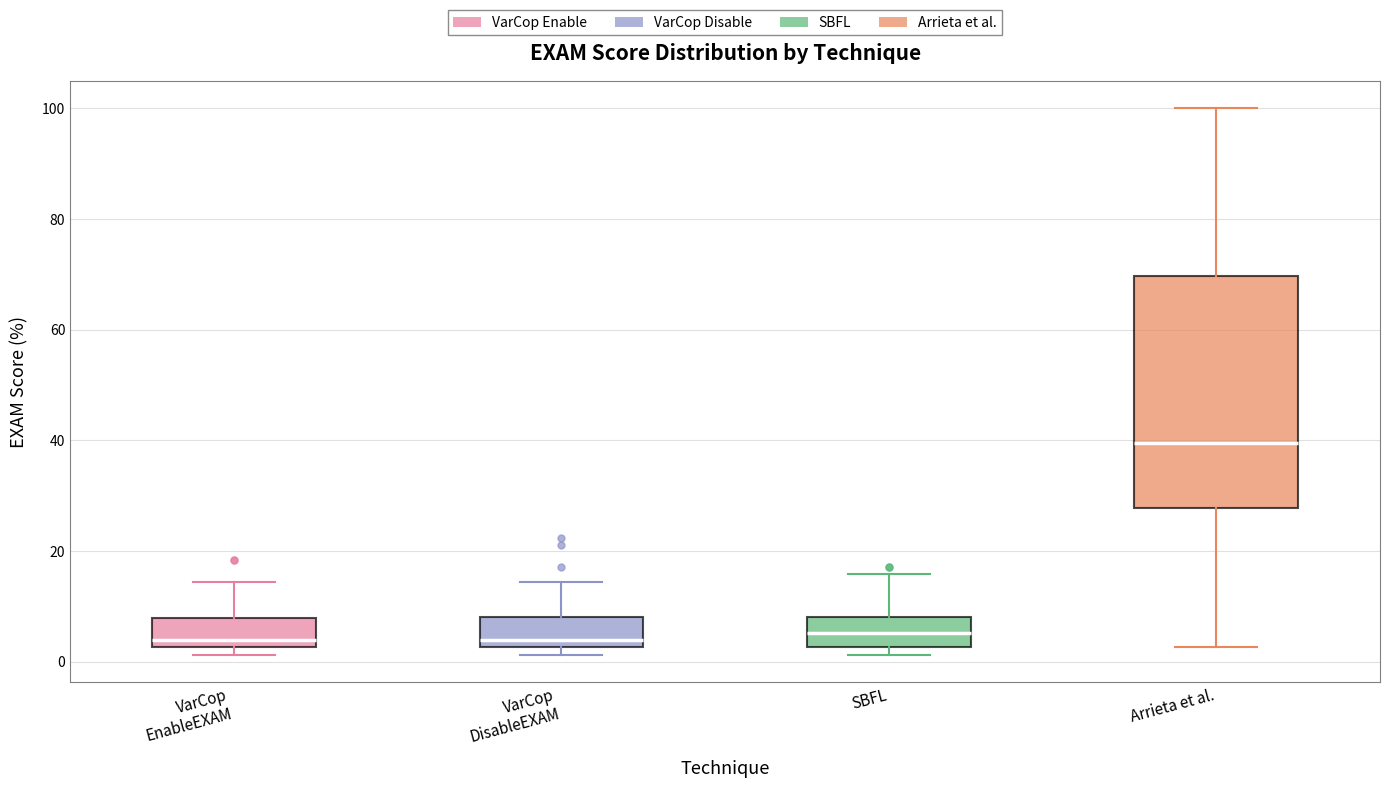

Reading left to right, read every box against the y-axis: the position of its median line, the range the box covers, and the ends of its whiskers. The values are not printed on the chart, so give them approximately, as read against the axis.

VarCop EnableEXAM: median 4, box 2 to 8, whiskers 2 (just below the box's lower edge) to 14
VarCop DisableEXAM: median 4, box 2 to 8, whiskers 2 (just below the box's lower edge) to 14
SBFL: median 6, box 2 to 8, whiskers 2 (just below the box's lower edge) to 16
Arrieta et al.: median 40, box 28 to 70, whiskers 2 to 100